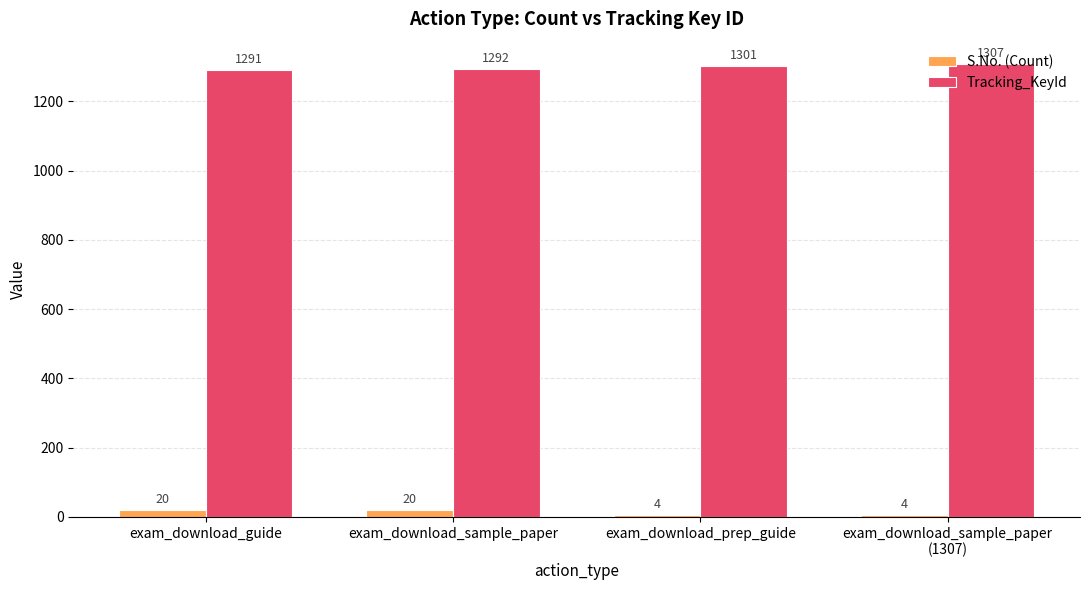

The Tracking_KeyId series shows 1307 at exam_download_sample_paper
(1307). True or false?

True